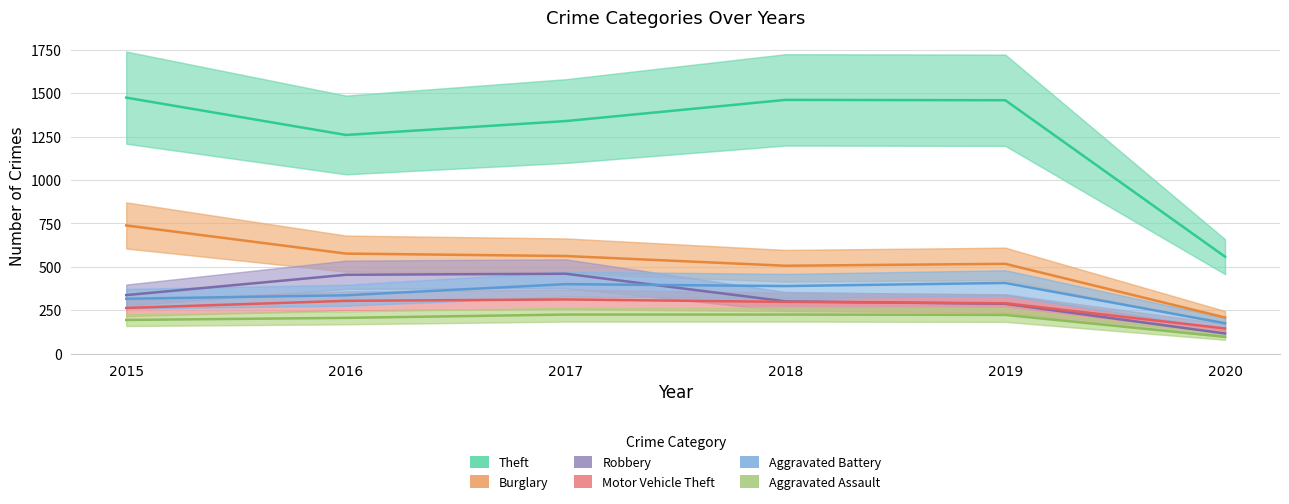

In Burglary, how many points are lower than both neighbors (excluding endpoints)?

1